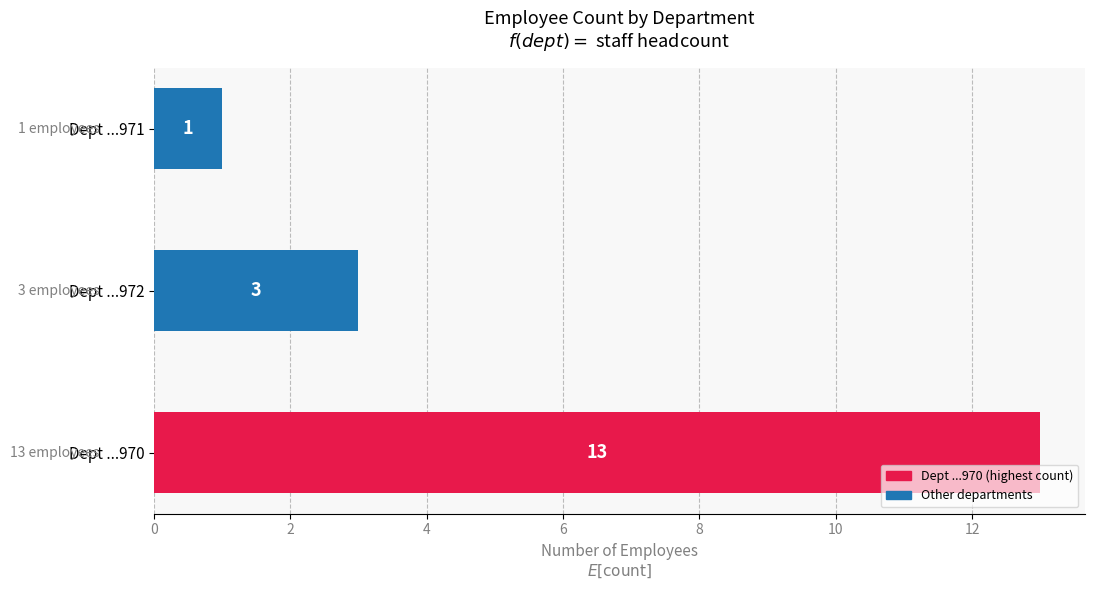

Rank the categories by value from highest to lowest.

Dept ...970, Dept ...972, Dept ...971